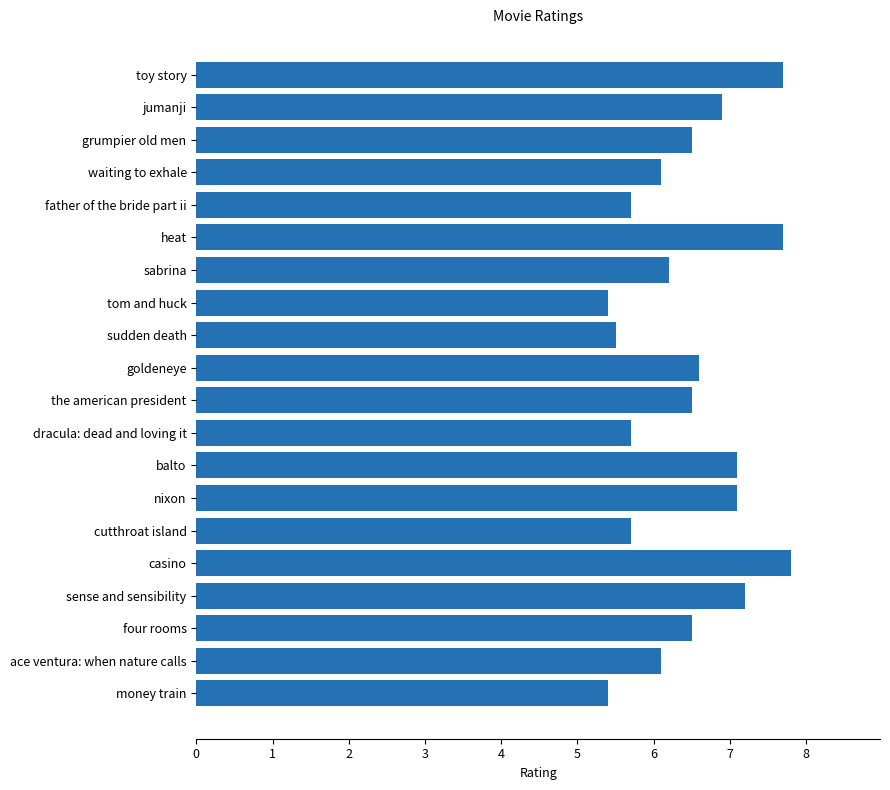

What is the value of the 14th bar from the top?

7.1